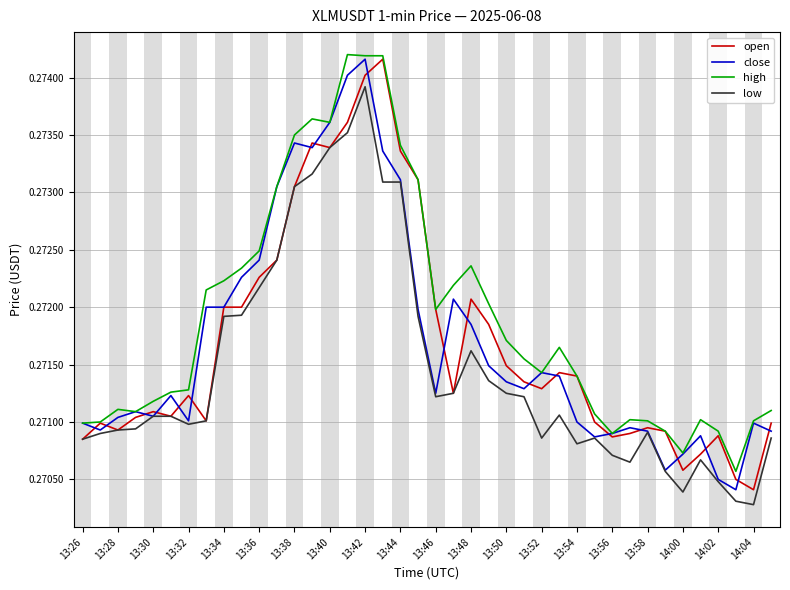

True or false: close and open intersect in this chart.

True